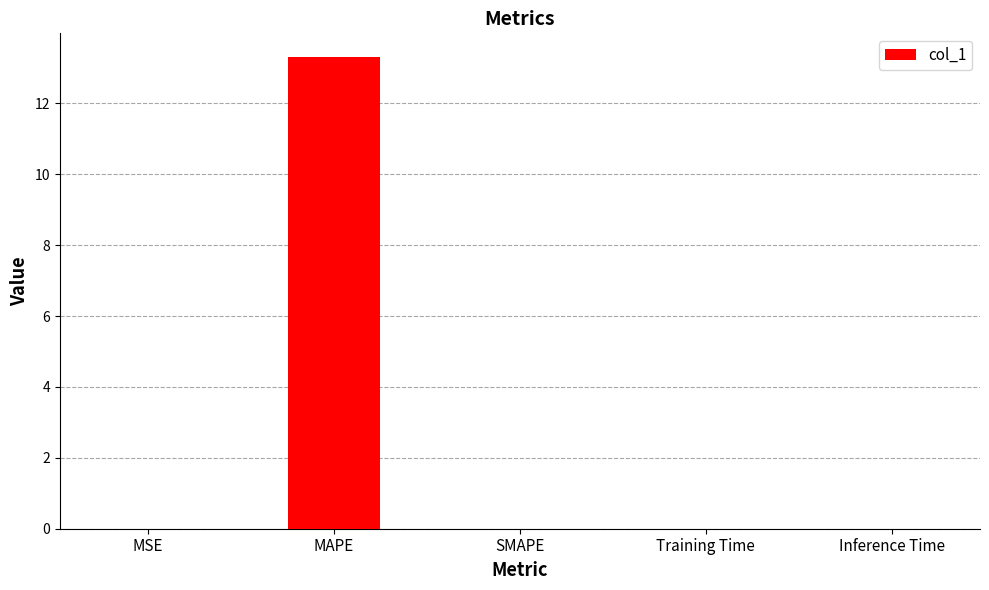

What is the difference between the values at MAPE and SMAPE?

13.3